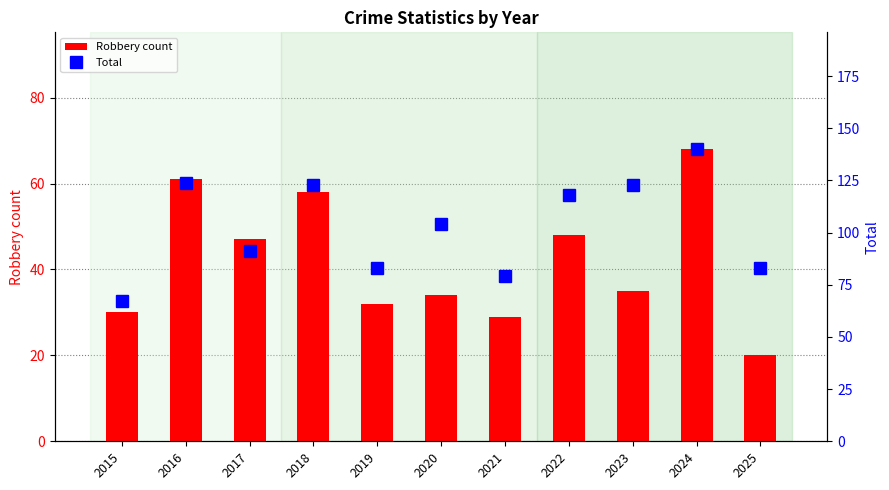

Rank the series by their average value, from lowest to highest.

Robbery count, Total